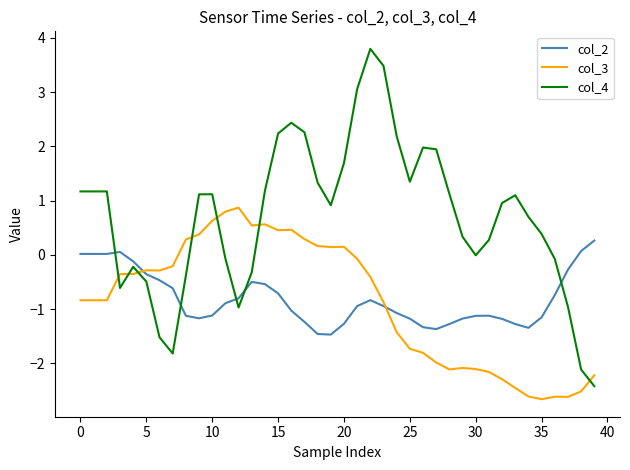

Which series ends up on top after the final intersection of col_2 and col_3?

col_2